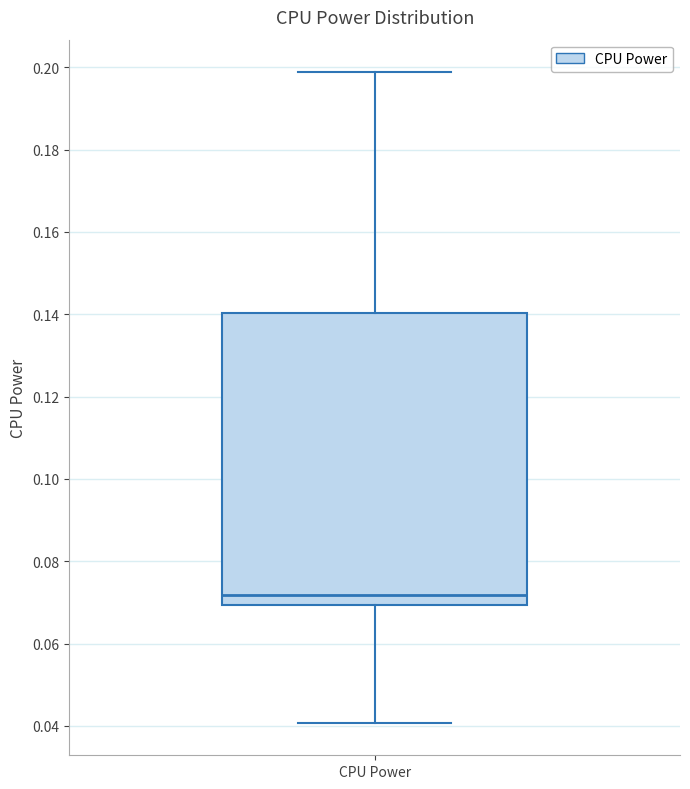

Transcribe this box plot: give where the median line is, the range the box spans, and where the two whiskers end, as read against the y-axis. The values are not printed on the chart, so give them approximately, as read against the axis.

median 0.072, box 0.070 to 0.140, whiskers 0.040 to 0.198